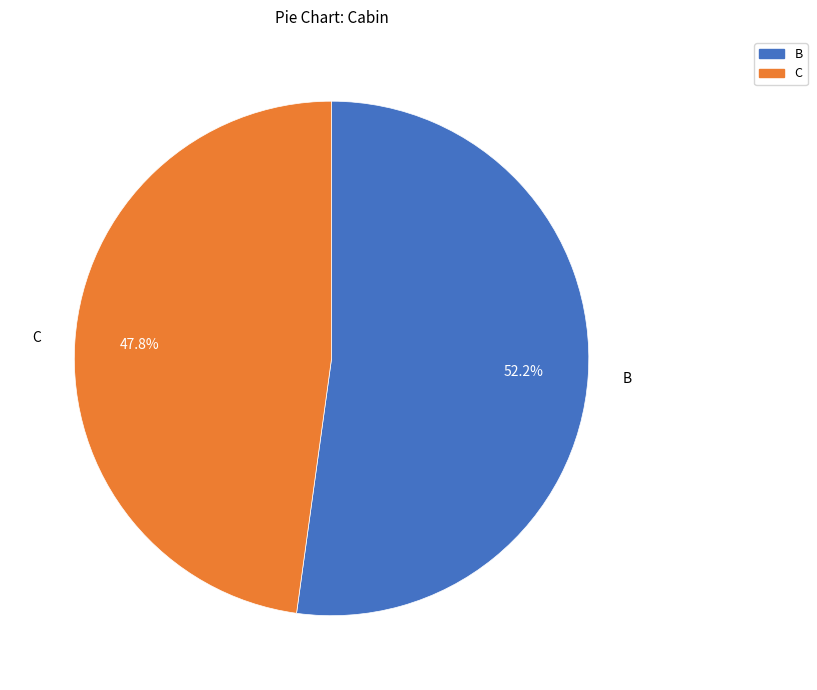

Is there any slice that represents more than half of the pie?

Yes